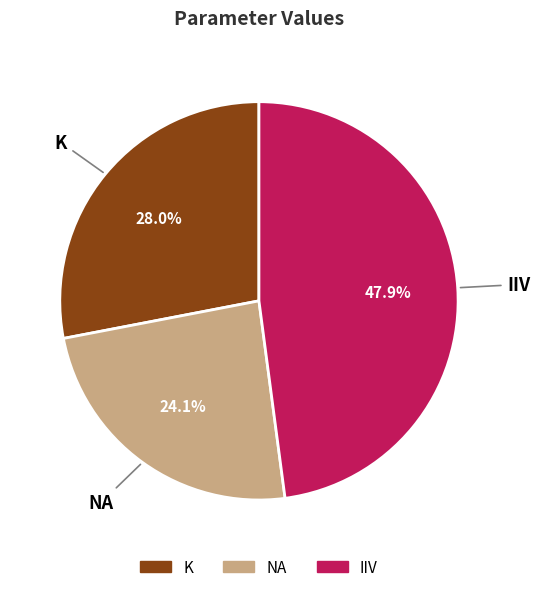

Which slice is the largest?

IIV